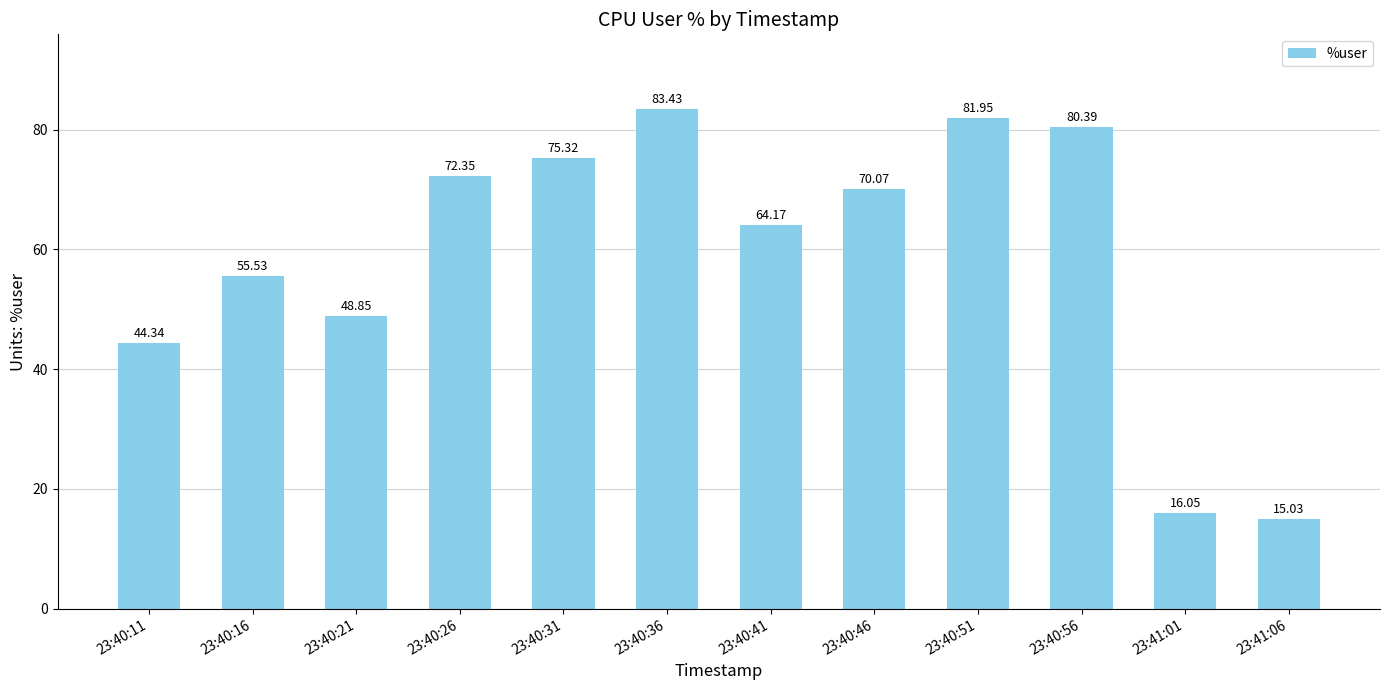

Approximately how many times larger is the value at 23:40:56 compared to 23:40:26?

1.1